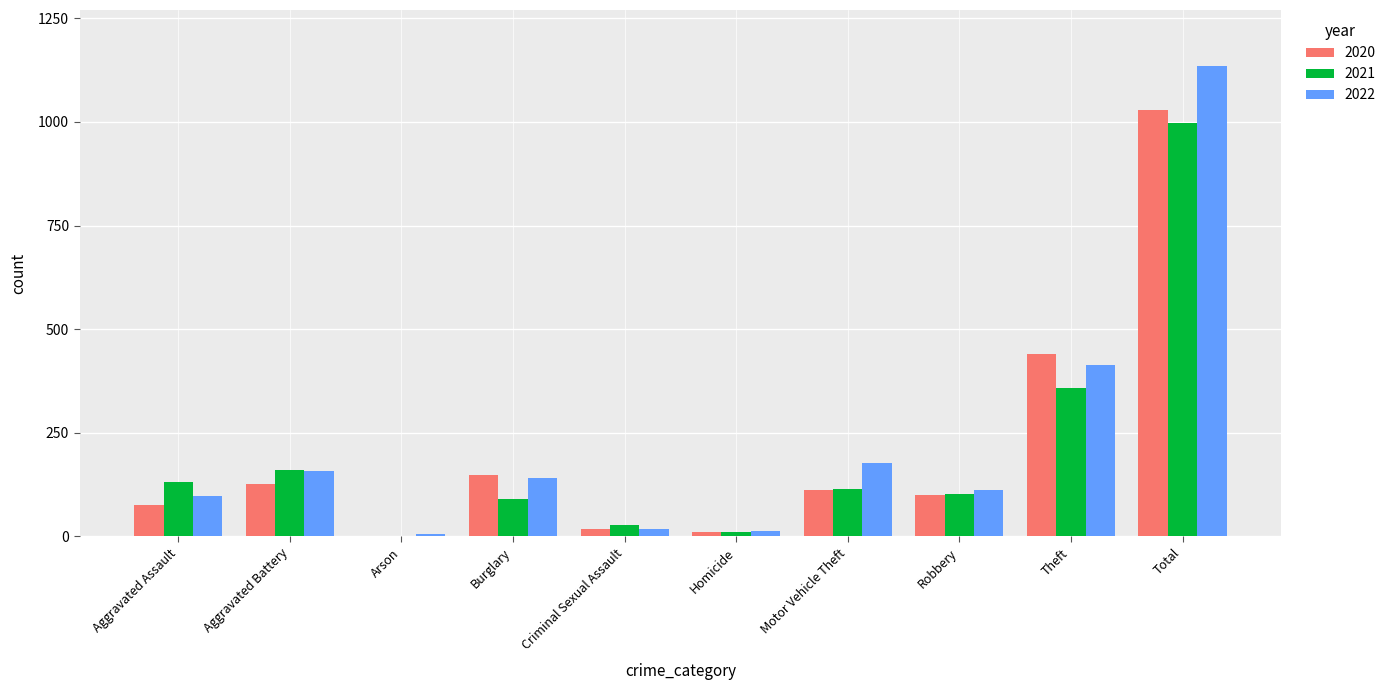

What is the total value across all series at Theft?

1209